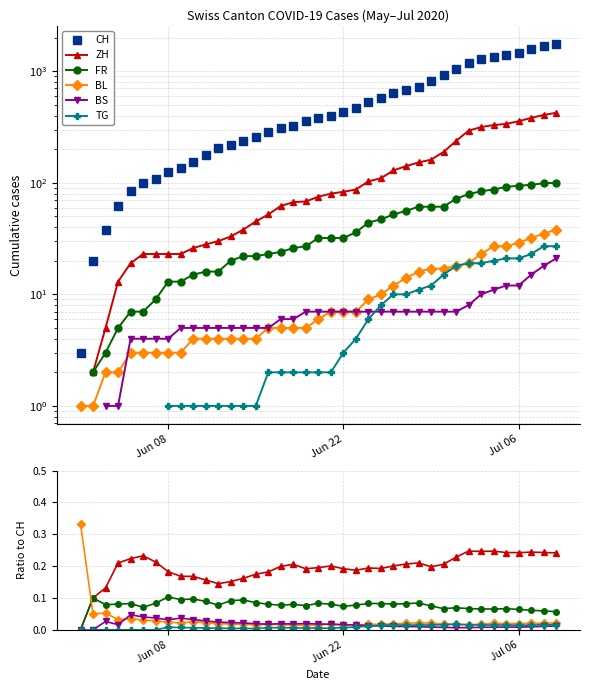

How many series are shown in this chart?

6